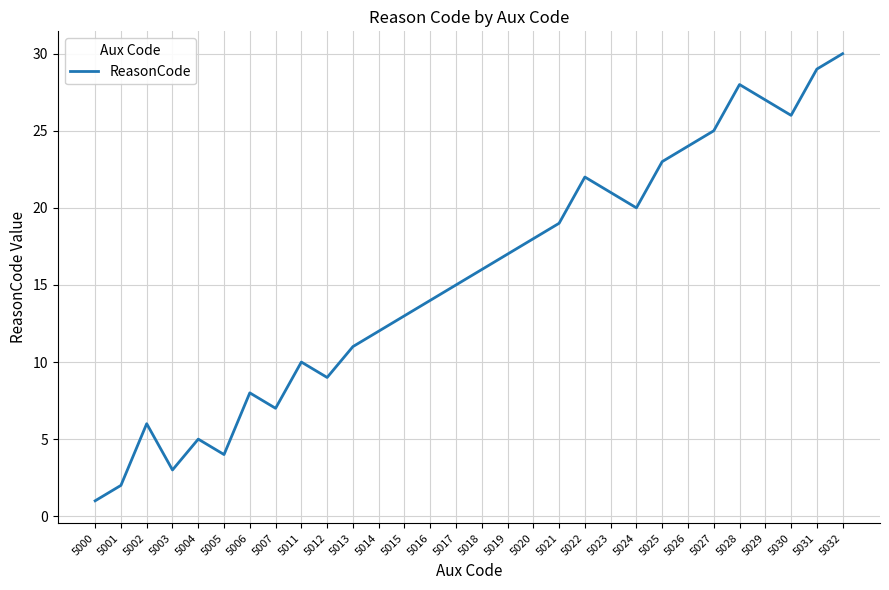

What is the minimum value shown in the chart?

1